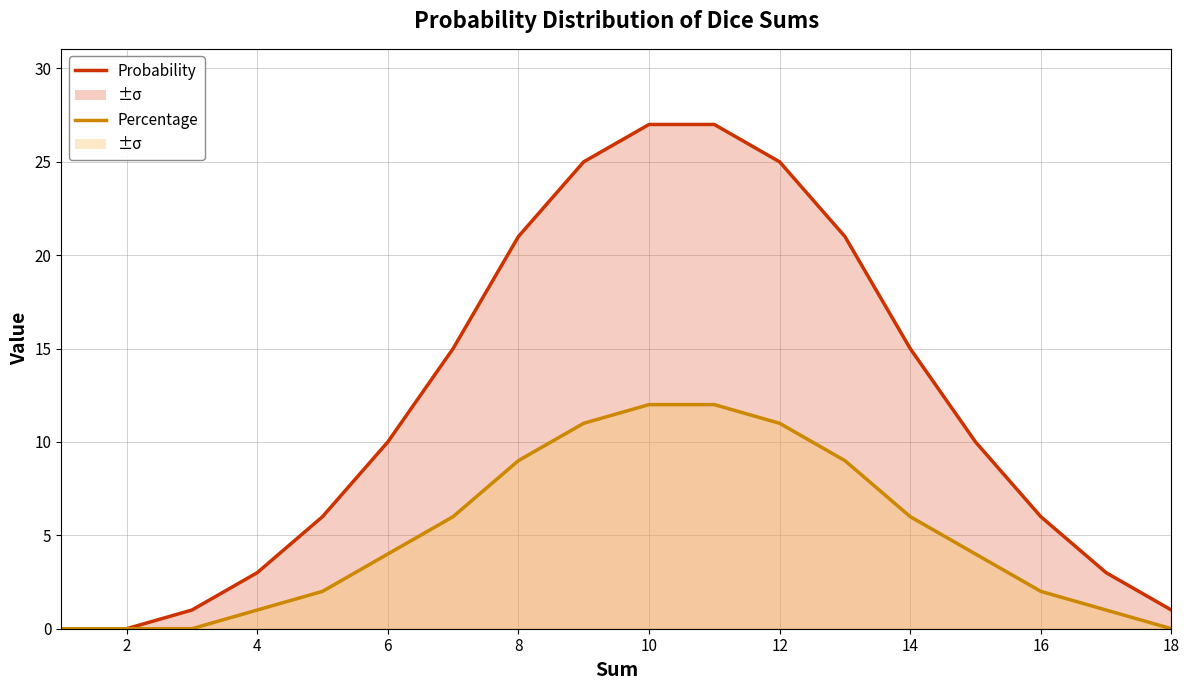

What are all the series names shown in the legend?

Probability, Percentage